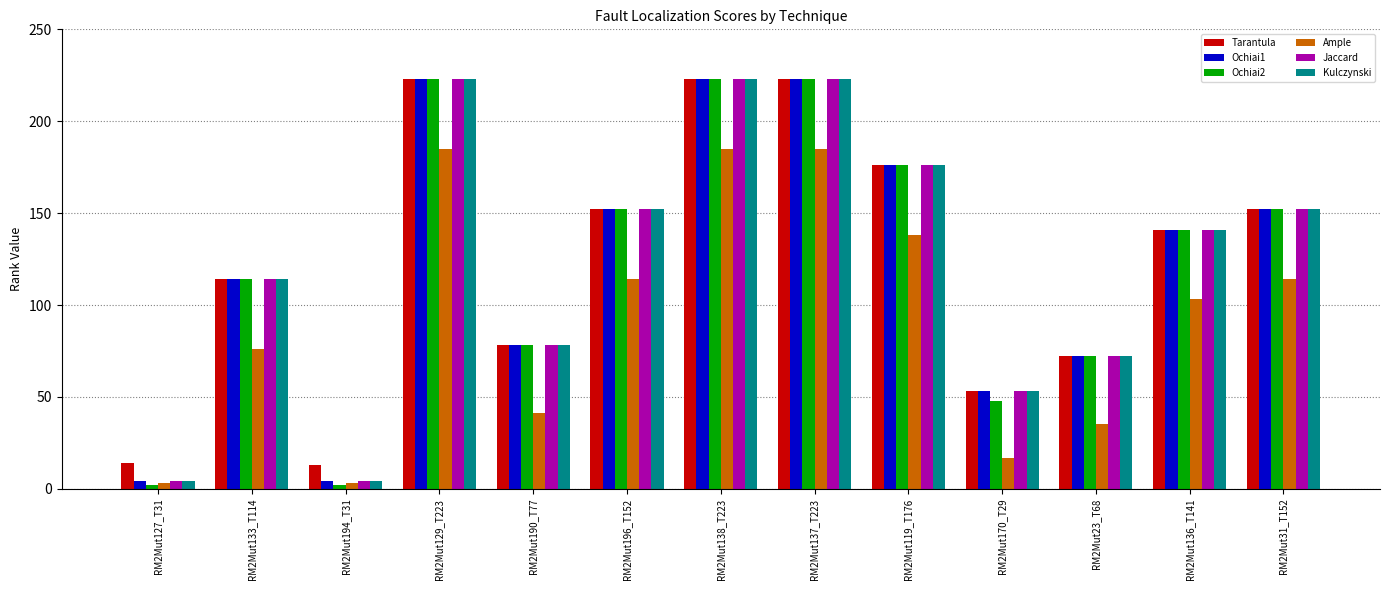

Reading left to right, transcribe all the data shown in this chart.

Tarantula: RM2Mut127_T31=14	RM2Mut133_T114=114	RM2Mut194_T31=13	RM2Mut129_T223=223	RM2Mut190_T77=78	RM2Mut196_T152=152	RM2Mut138_T223=223	RM2Mut137_T223=223	RM2Mut119_T176=176	RM2Mut170_T29=53	RM2Mut23_T68=72	RM2Mut136_T141=141	RM2Mut31_T152=152
Ochiai1: RM2Mut127_T31=4	RM2Mut133_T114=114	RM2Mut194_T31=4	RM2Mut129_T223=223	RM2Mut190_T77=78	RM2Mut196_T152=152	RM2Mut138_T223=223	RM2Mut137_T223=223	RM2Mut119_T176=176	RM2Mut170_T29=53	RM2Mut23_T68=72	RM2Mut136_T141=141	RM2Mut31_T152=152
Ochiai2: RM2Mut127_T31=2	RM2Mut133_T114=114	RM2Mut194_T31=2	RM2Mut129_T223=223	RM2Mut190_T77=78	RM2Mut196_T152=152	RM2Mut138_T223=223	RM2Mut137_T223=223	RM2Mut119_T176=176	RM2Mut170_T29=48	RM2Mut23_T68=72	RM2Mut136_T141=141	RM2Mut31_T152=152
Ample: RM2Mut127_T31=3	RM2Mut133_T114=76	RM2Mut194_T31=3	RM2Mut129_T223=185	RM2Mut190_T77=41	RM2Mut196_T152=114	RM2Mut138_T223=185	RM2Mut137_T223=185	RM2Mut119_T176=138	RM2Mut170_T29=17	RM2Mut23_T68=35	RM2Mut136_T141=103	RM2Mut31_T152=114
Jaccard: RM2Mut127_T31=4	RM2Mut133_T114=114	RM2Mut194_T31=4	RM2Mut129_T223=223	RM2Mut190_T77=78	RM2Mut196_T152=152	RM2Mut138_T223=223	RM2Mut137_T223=223	RM2Mut119_T176=176	RM2Mut170_T29=53	RM2Mut23_T68=72	RM2Mut136_T141=141	RM2Mut31_T152=152
Kulczynski: RM2Mut127_T31=4	RM2Mut133_T114=114	RM2Mut194_T31=4	RM2Mut129_T223=223	RM2Mut190_T77=78	RM2Mut196_T152=152	RM2Mut138_T223=223	RM2Mut137_T223=223	RM2Mut119_T176=176	RM2Mut170_T29=53	RM2Mut23_T68=72	RM2Mut136_T141=141	RM2Mut31_T152=152